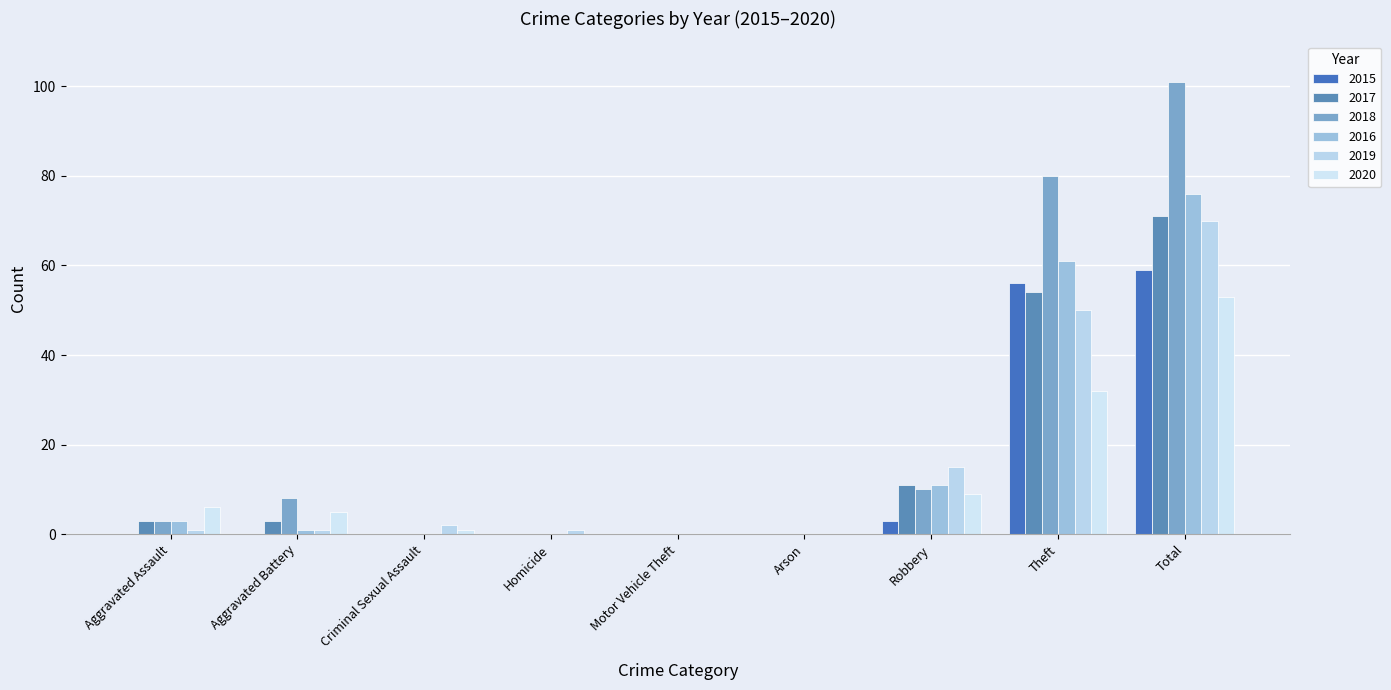

Reading left to right, transcribe all the data shown in this chart.

2015: 0	0	0	0	0	0	3	56	59
2017: 3	3	0	0	0	0	11	54	71
2018: 3	8	0	0	0	0	10	80	101
2016: 3	1	0	0	0	0	11	61	76
2019: 1	1	2	1	0	0	15	50	70
2020: 6	5	1	0	0	0	9	32	53